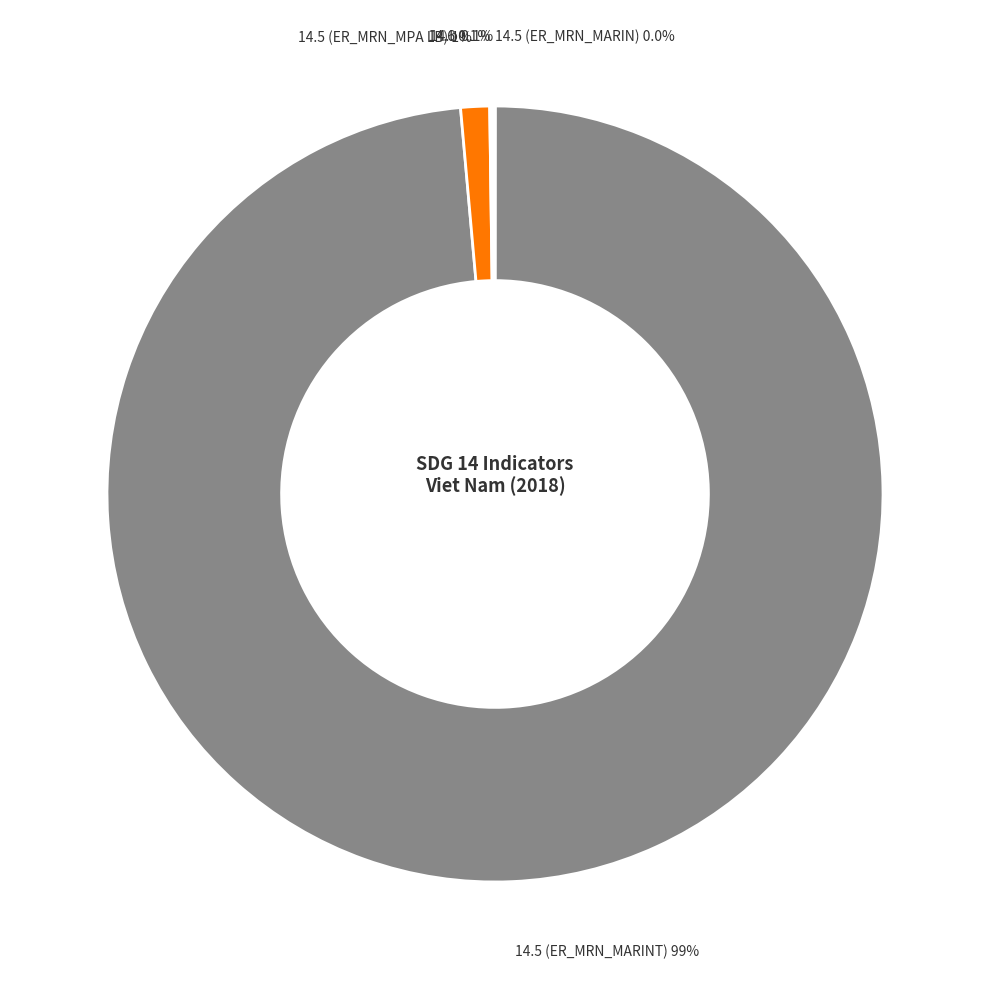

How much of the chart is everything except 14.5 (ER_MRN_MARINT)?

1.4%